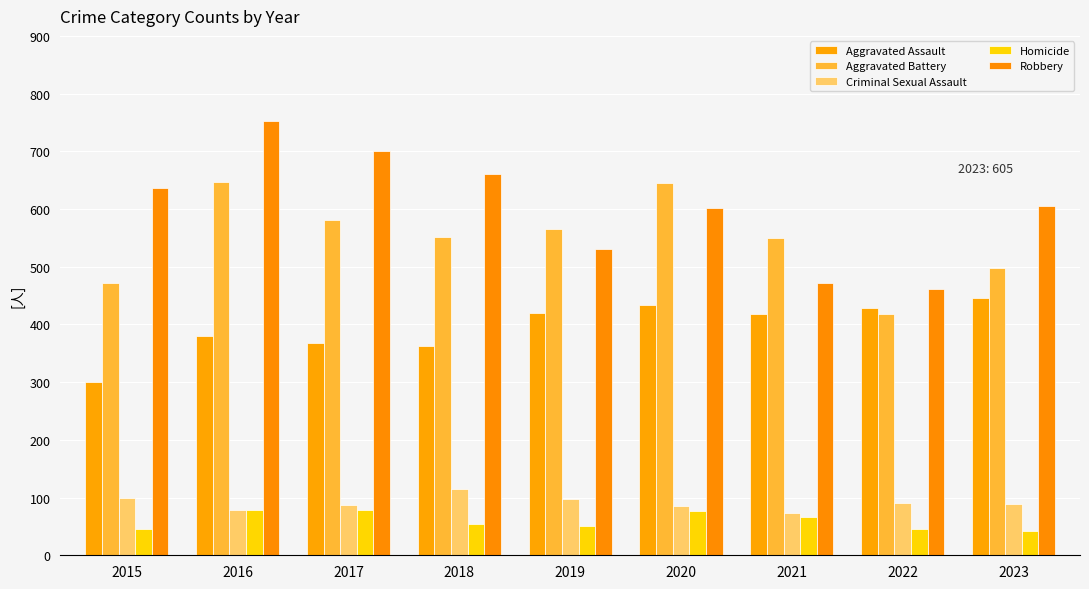

Rank the categories by Aggravated Battery value from highest to lowest.

2016, 2020, 2017, 2019, 2018, 2021, 2023, 2015, 2022